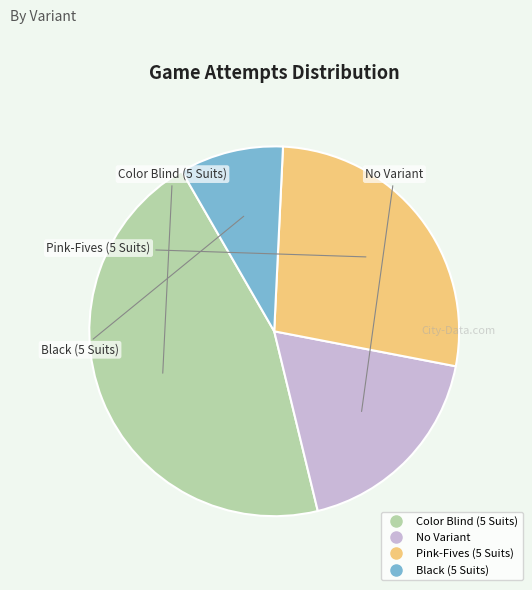

Approximately how many times larger is the value at Black (5 Suits) compared to Color Blind (5 Suits)?

0.2